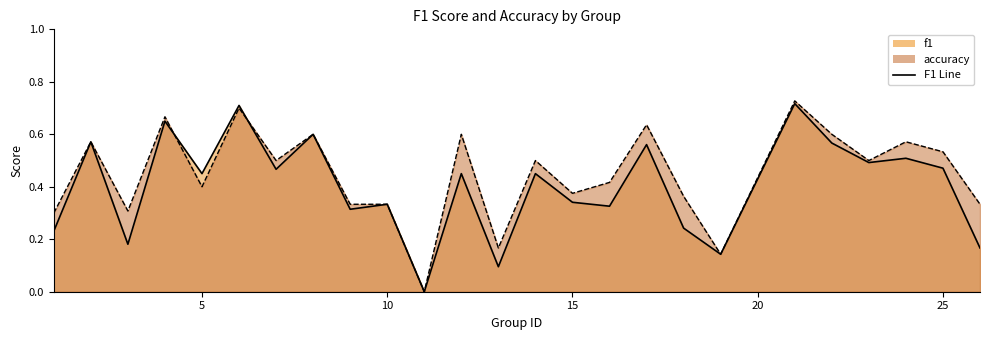

Where is accuracy nearest to the value 0?

11